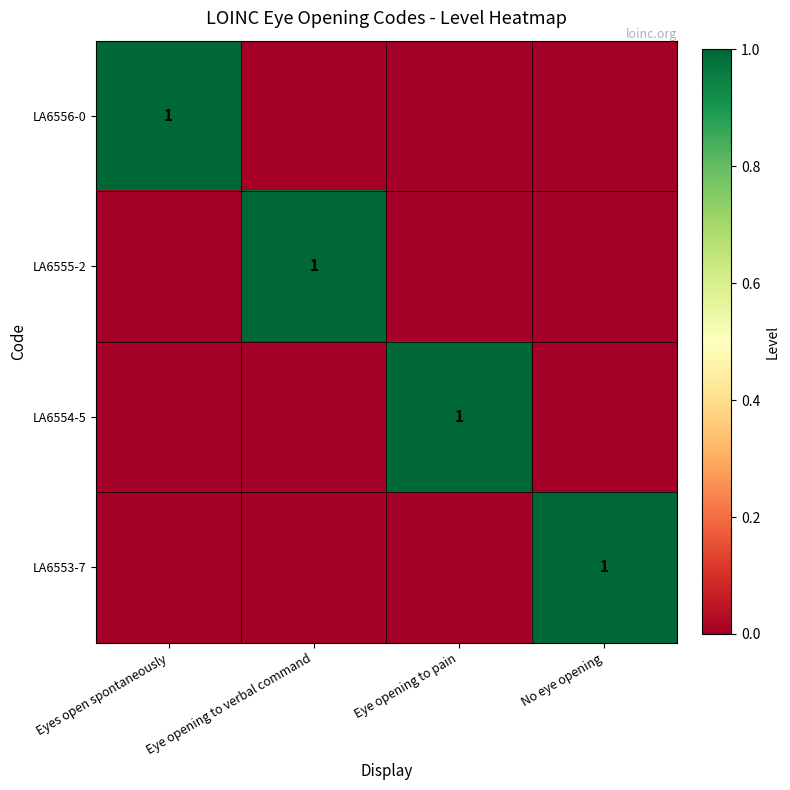

Is it true that LA6556-0 equals 0 at Eyes open spontaneously?

False